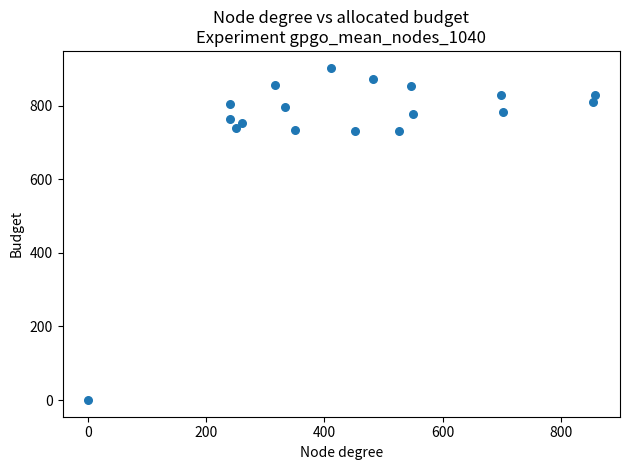

What is the range of Y values (max minus min)?

903.3